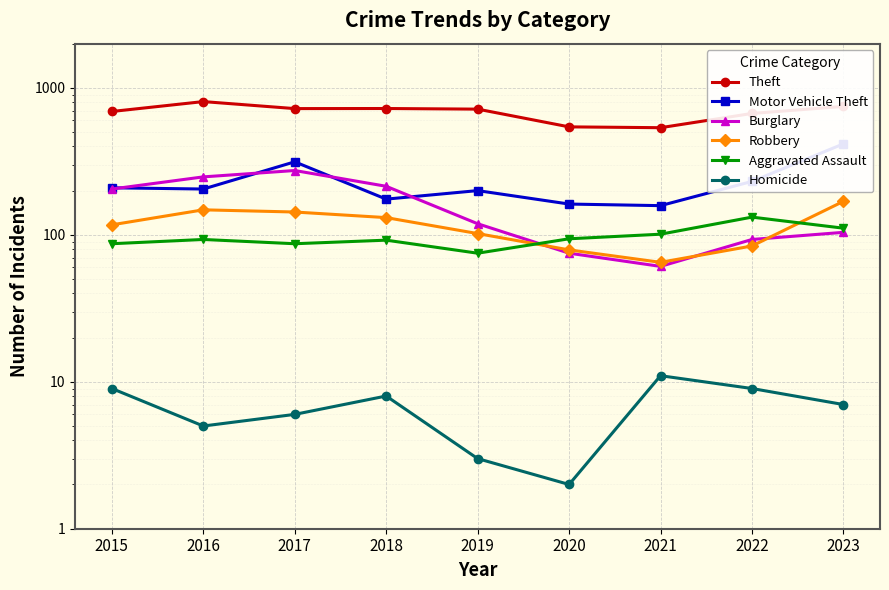

Does the chart display data point markers on the line(s)?

Yes